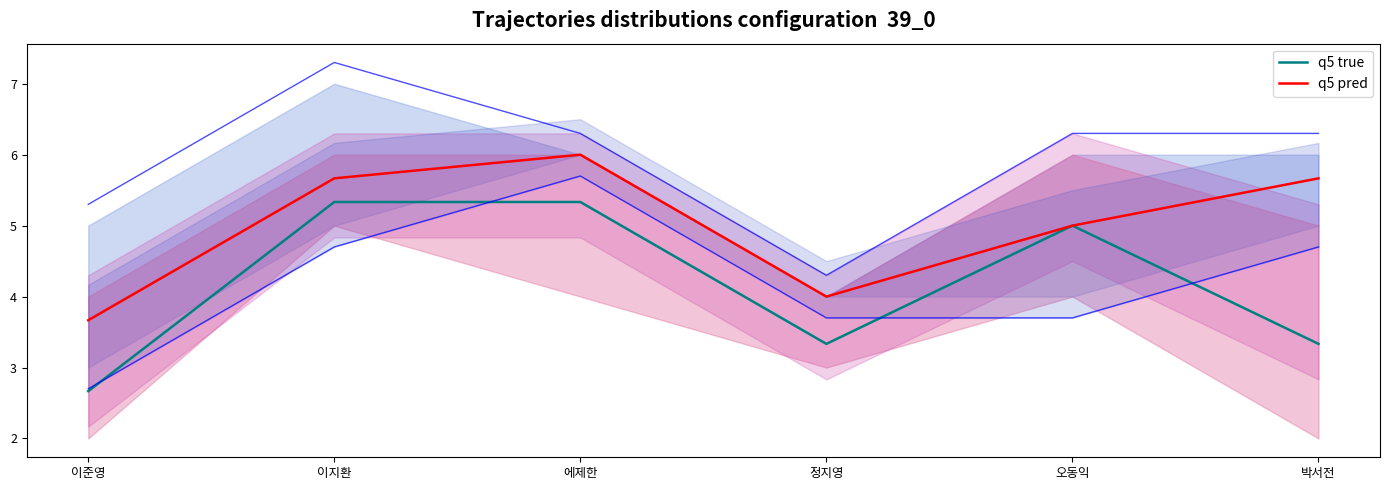

At how many categories does at least one series exceed 4?

4